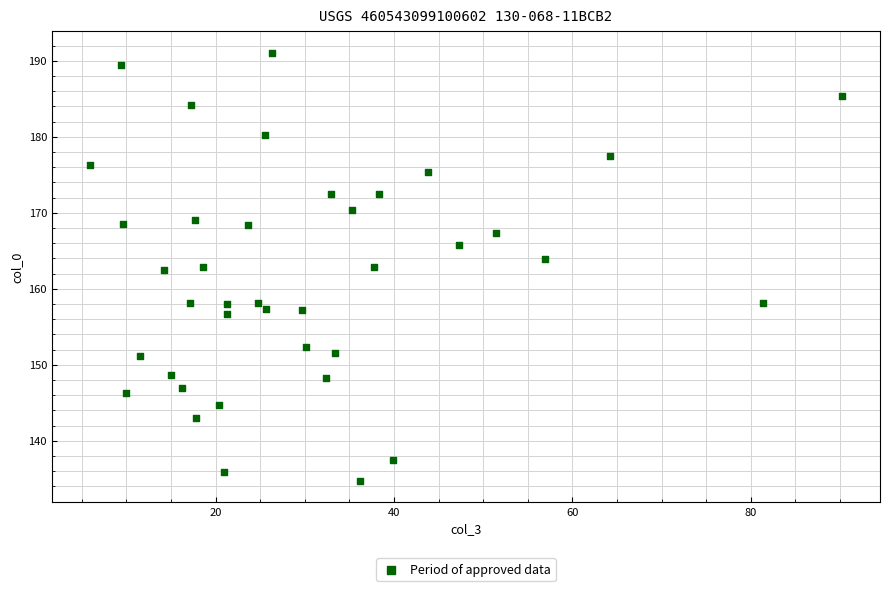

What is the range of X values (max minus min)?

84.4